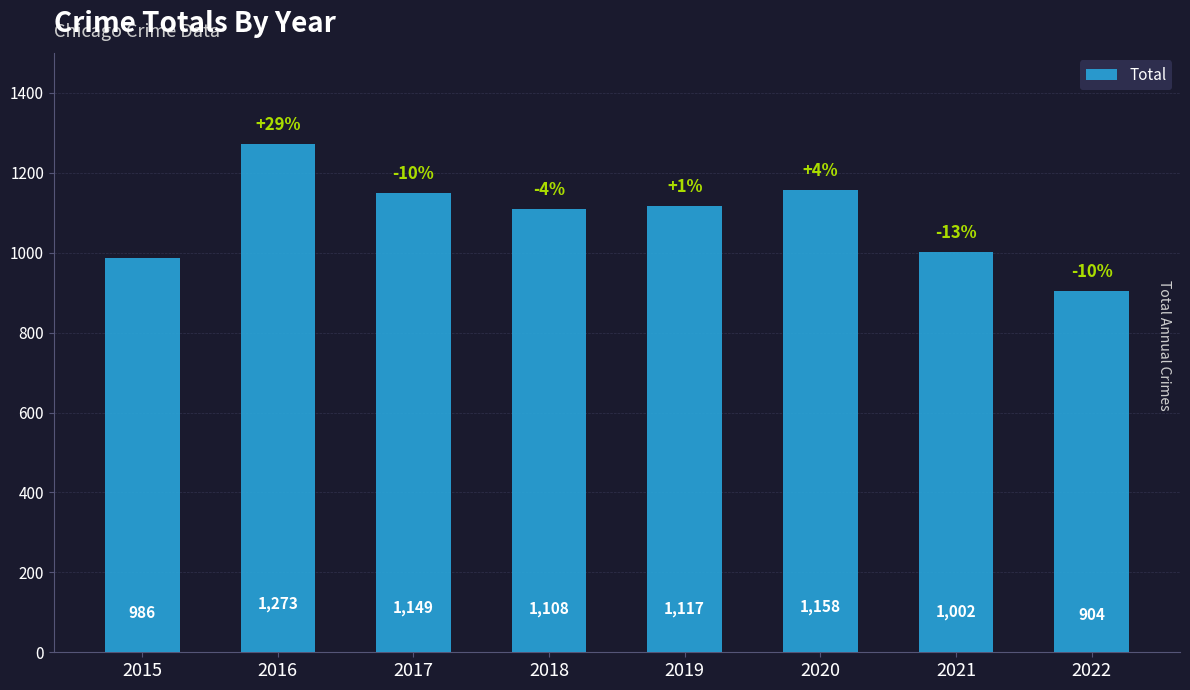

Reading left to right, list all the values displayed in this chart.

2015=986	2016=1273	2017=1149	2018=1108	2019=1117	2020=1158	2021=1002	2022=904